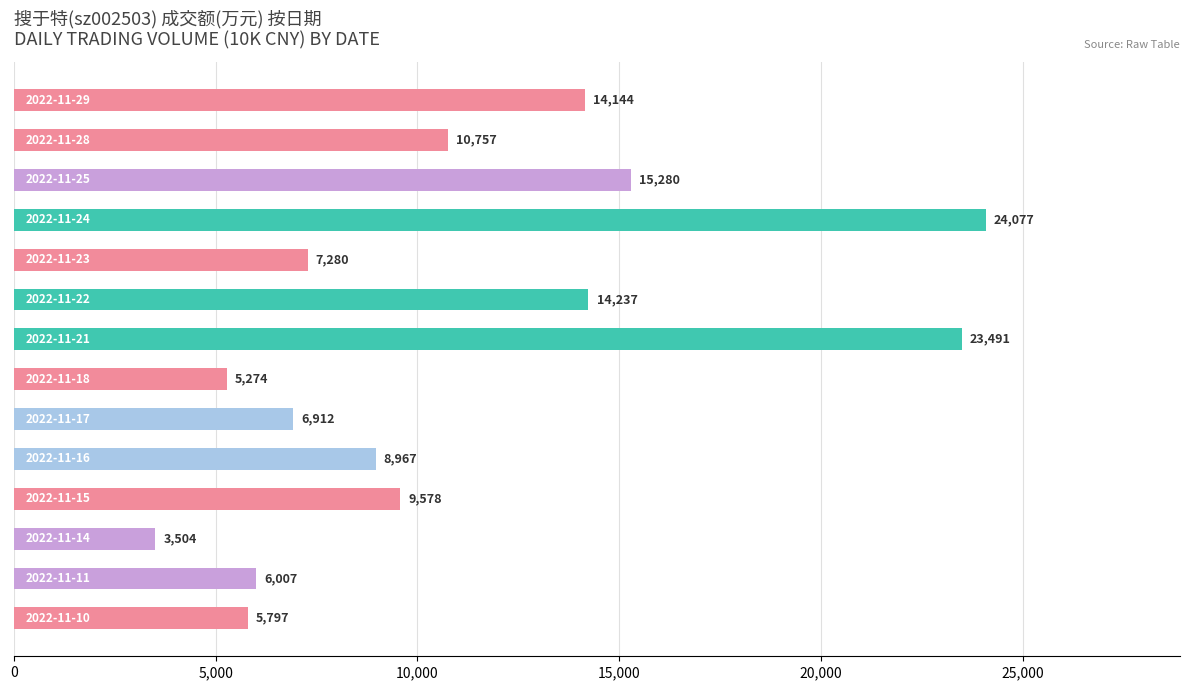

Does the chart contain any negative values?

No